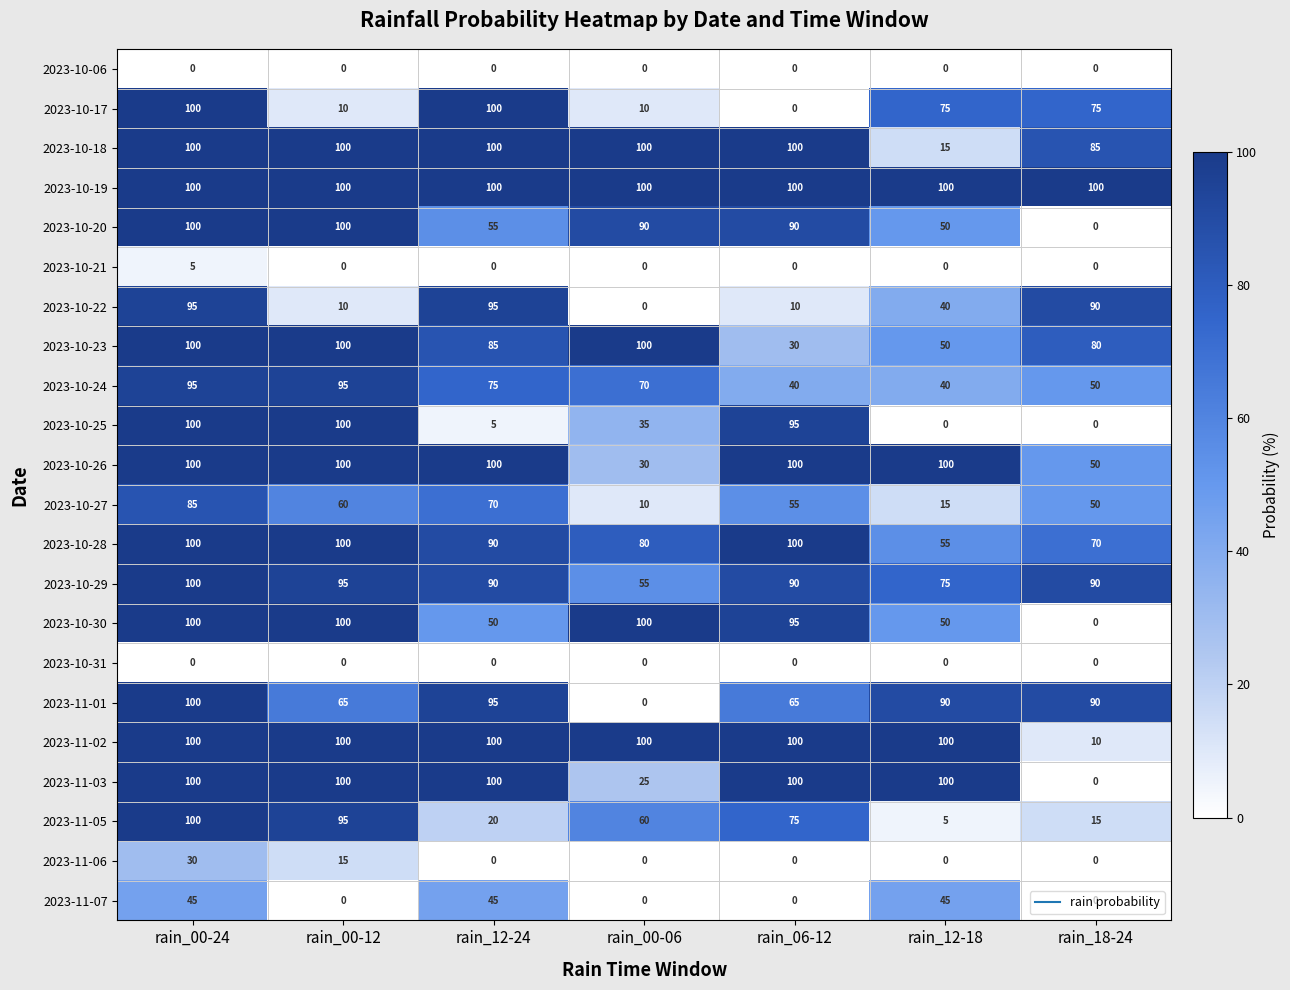

The value of 2023-10-19 at rain_12-18 is 100. True or false?

True